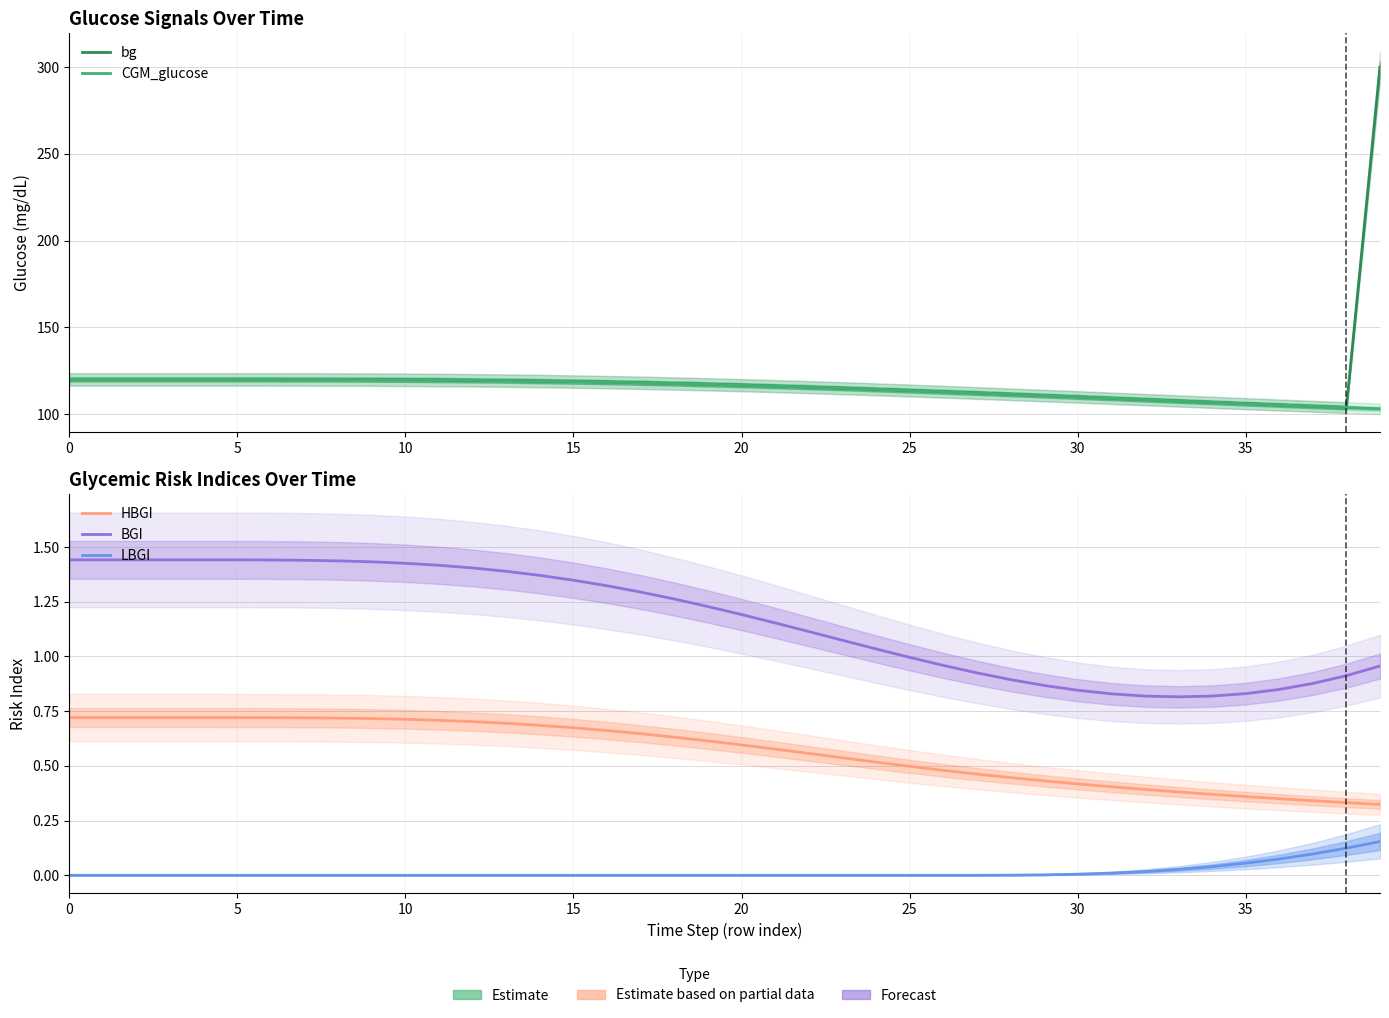

True or false: LBGI has more than 2 interior local peaks.

False